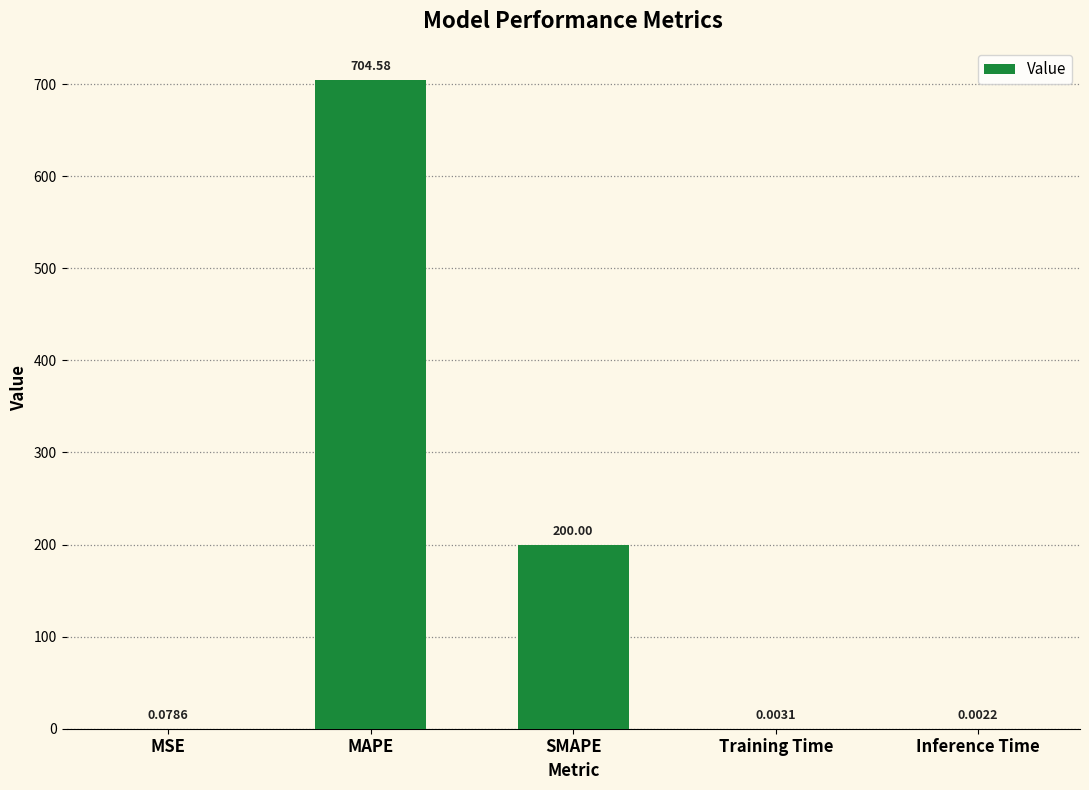

What is the maximum value shown in the chart?

704.6